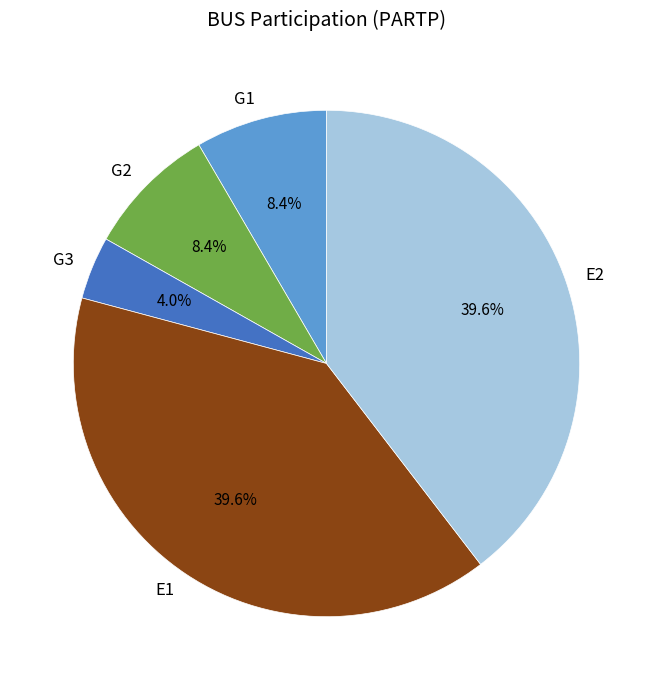

True or false: G2 accounts for 8% of the total.

True